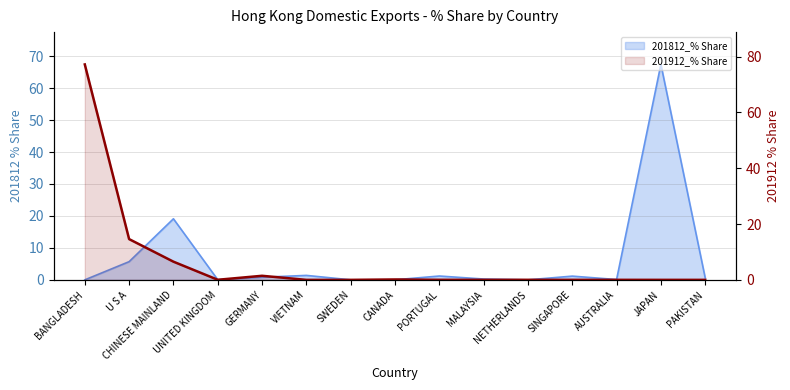

What is the average value?

6.7